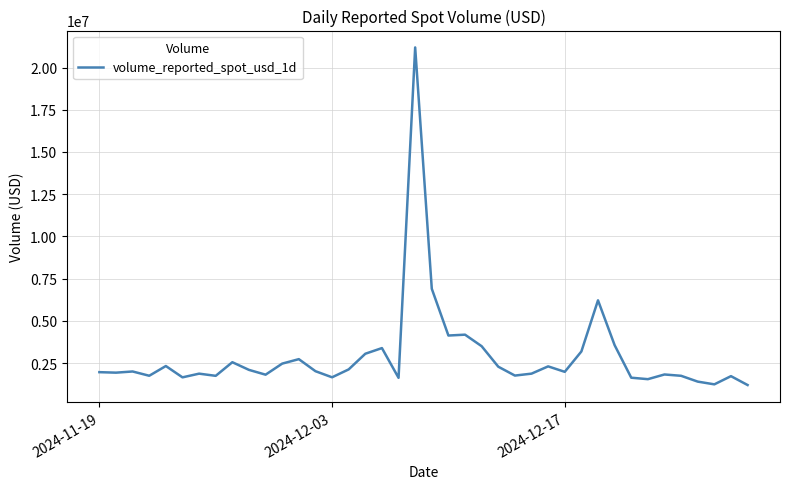

What is the greatest value displayed?

21189559.1